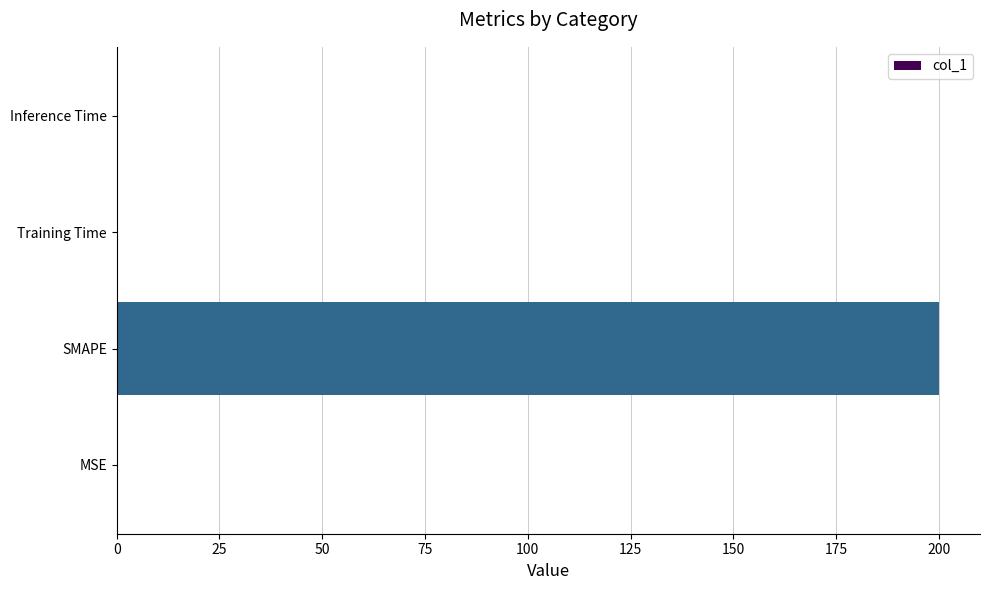

What value does the data have at SMAPE?

200.0